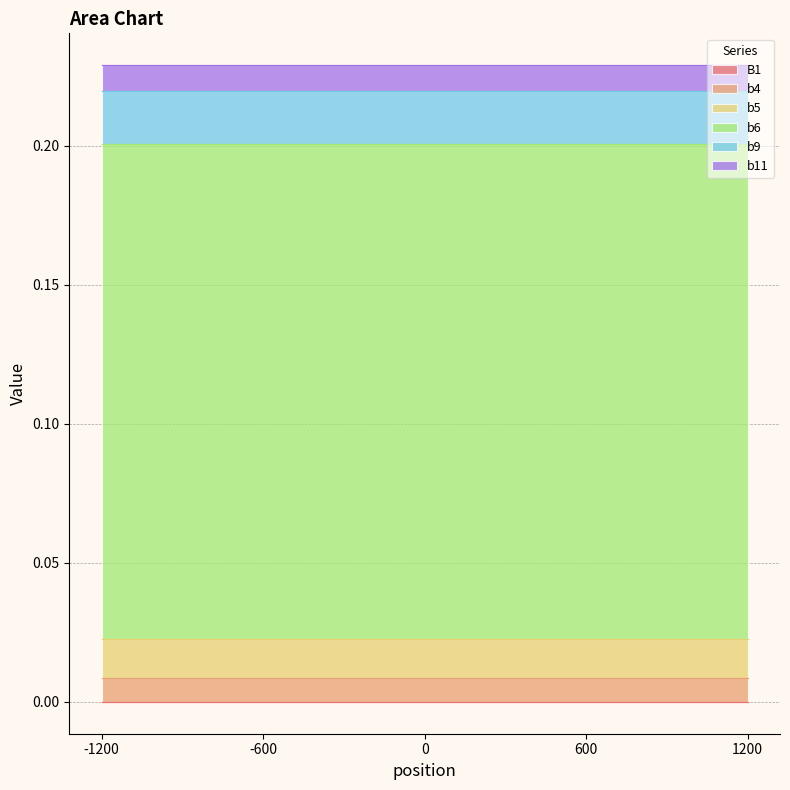

Where is b4 nearest to the value 0?

-1200